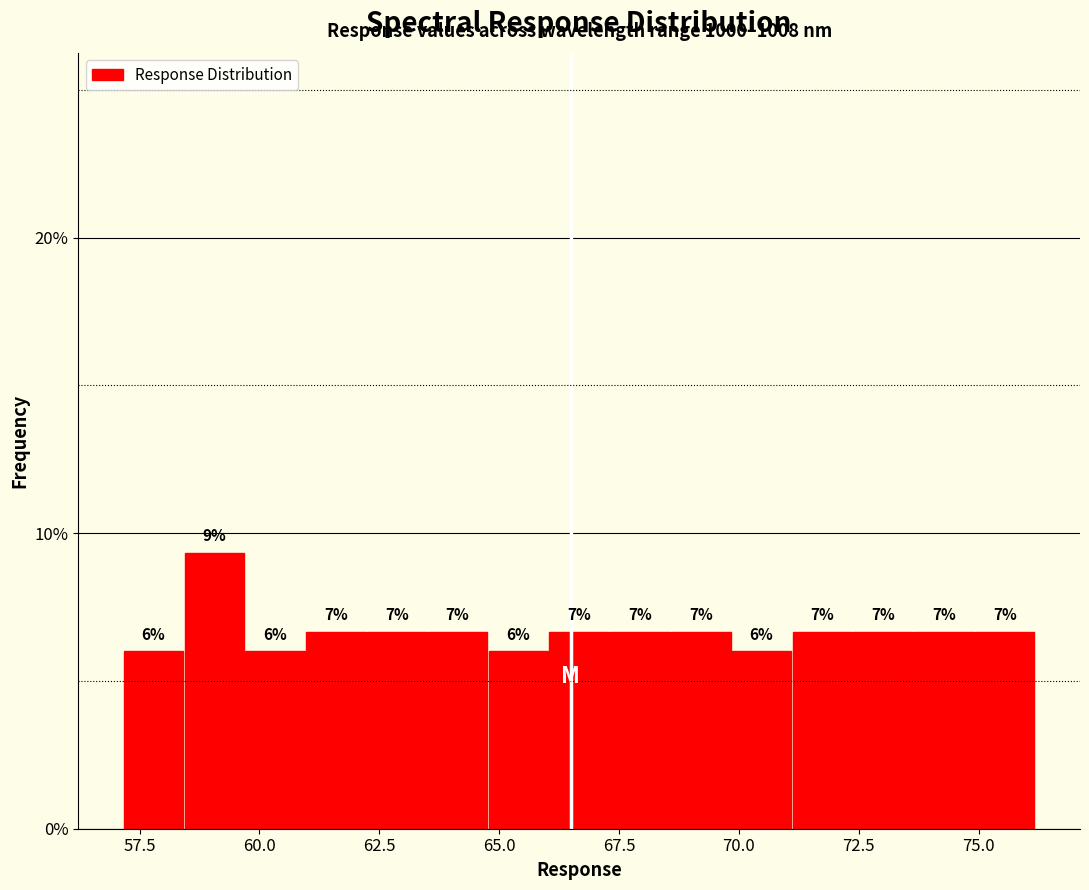

Around what value on the x-axis is the tallest bar? Give the approximate position of its centre, as read against the axis.

59.0